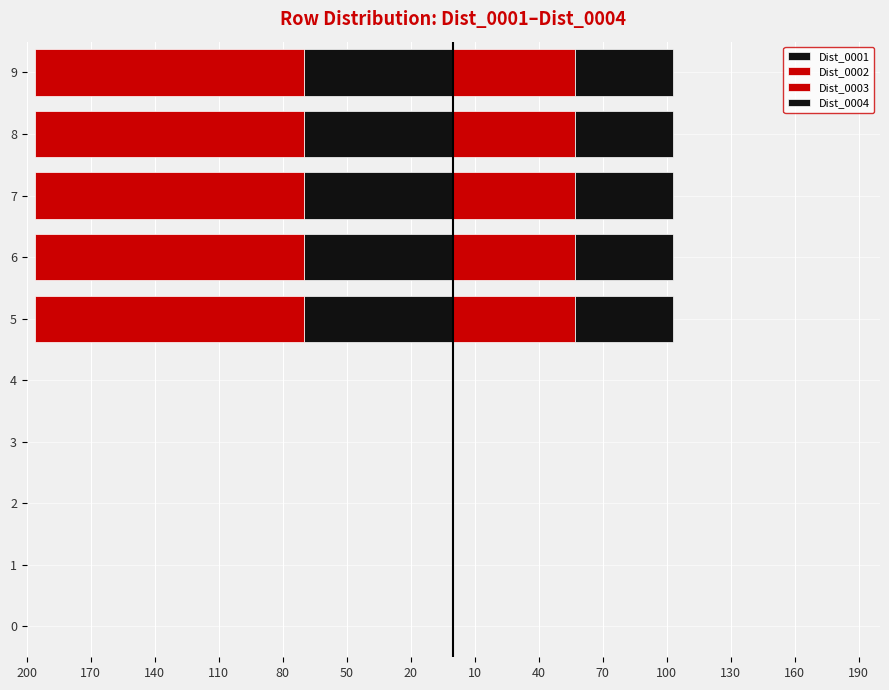

The value of Dist_0002 at 5 is -48. True or false?

False